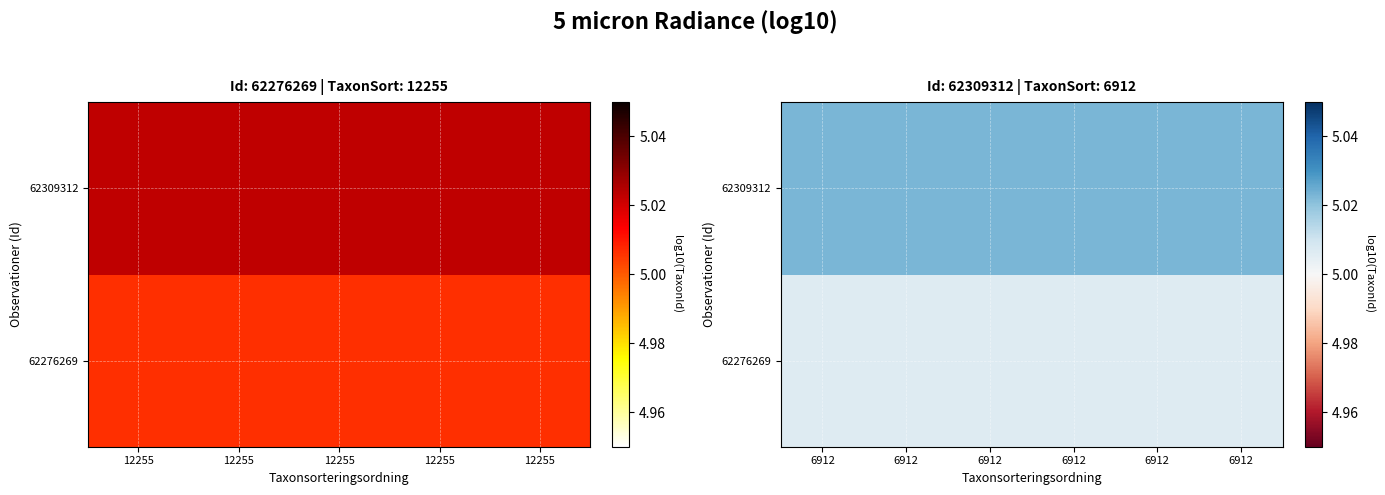

The 62309312 series shows 5.0 at 6912. True or false?

True